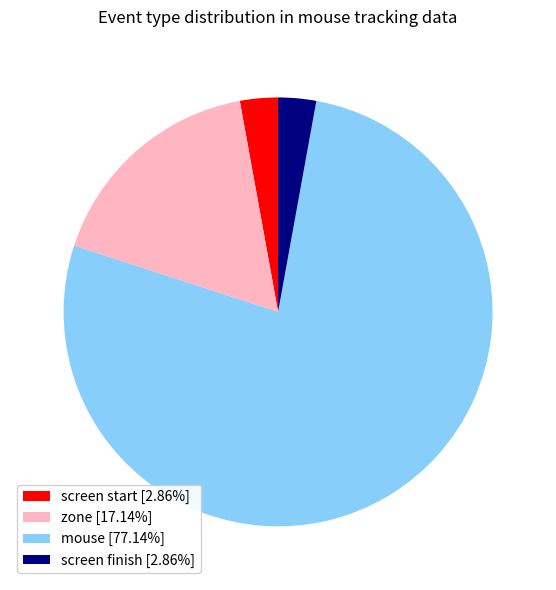

How many slices are in this pie chart?

4